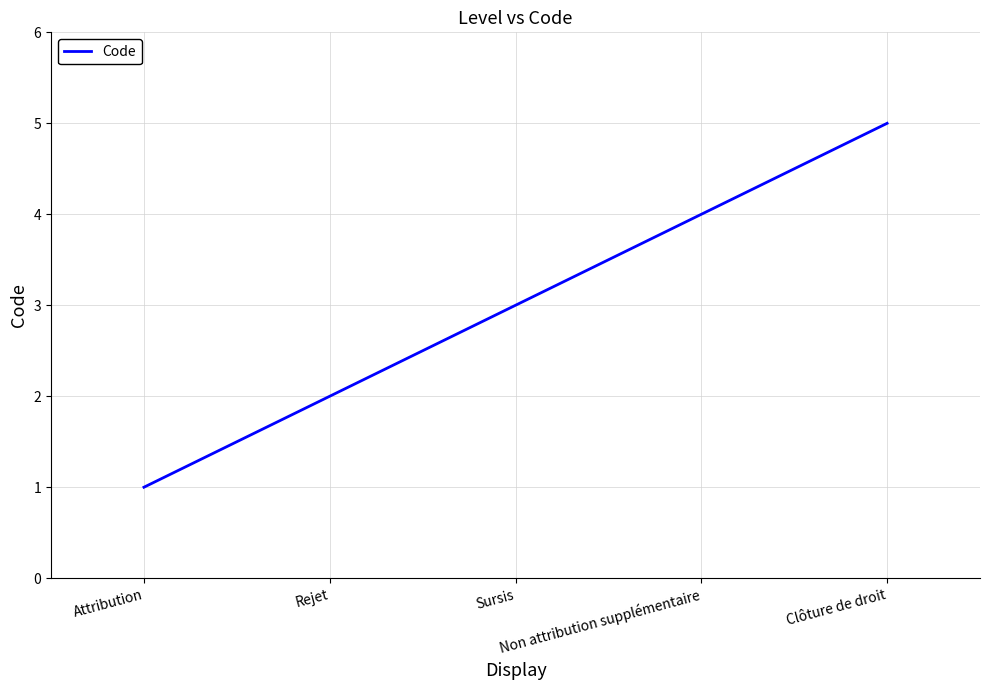

List the labels in order of value, smallest first.

Attribution, Rejet, Sursis, Non attribution supplémentaire, Clôture de droit